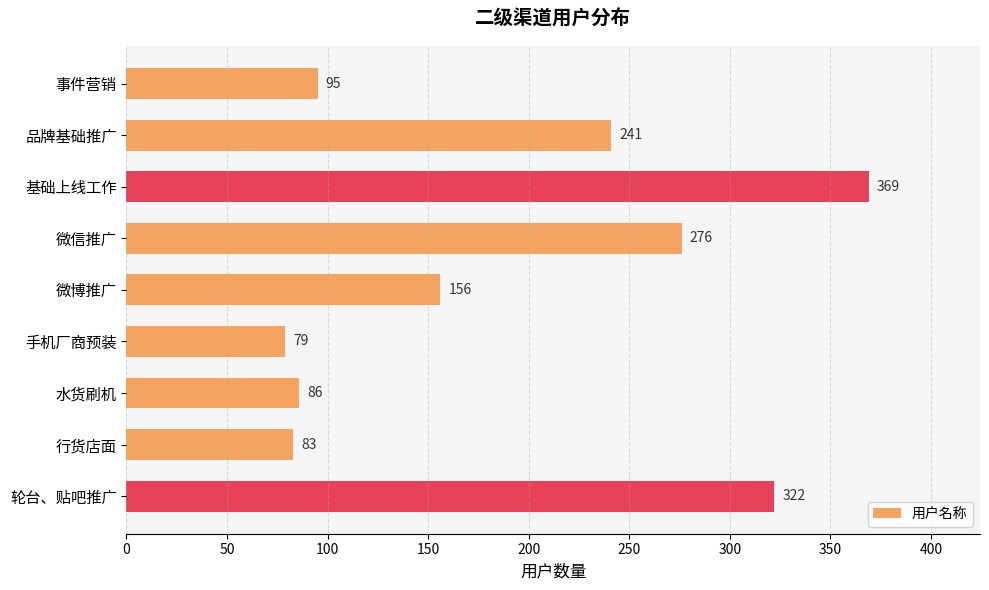

How many bars are there in total?

9